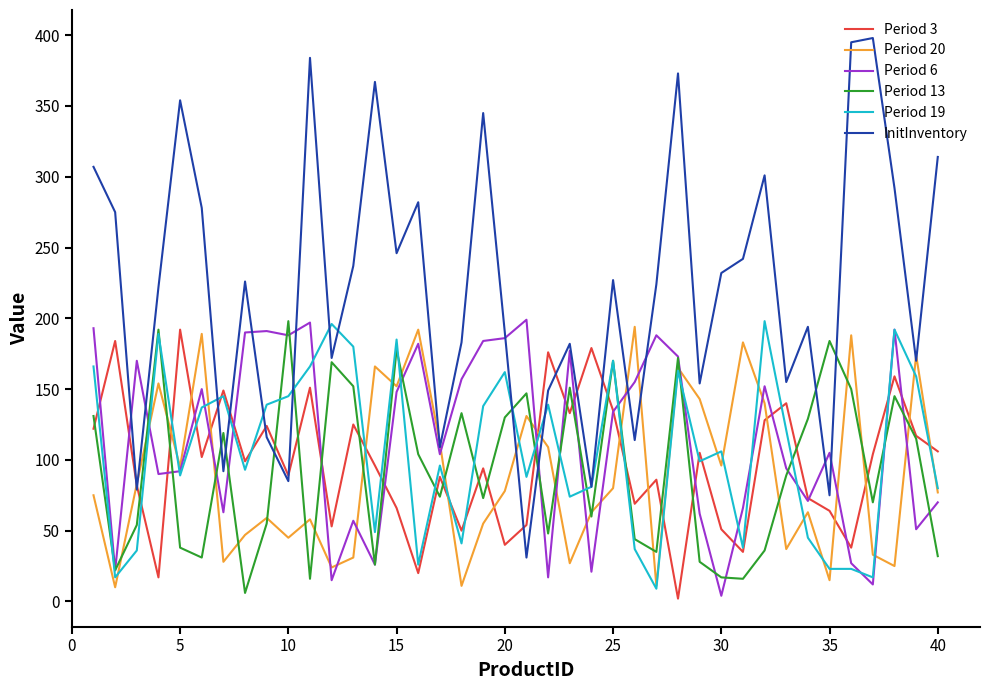

Which series has the largest total across all categories?

InitInventory